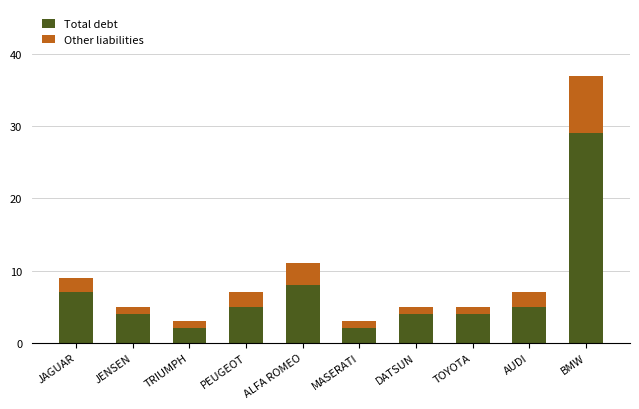

Reading right to left, what are the values for Total debt?

29	5	4	4	2	8	5	2	4	7